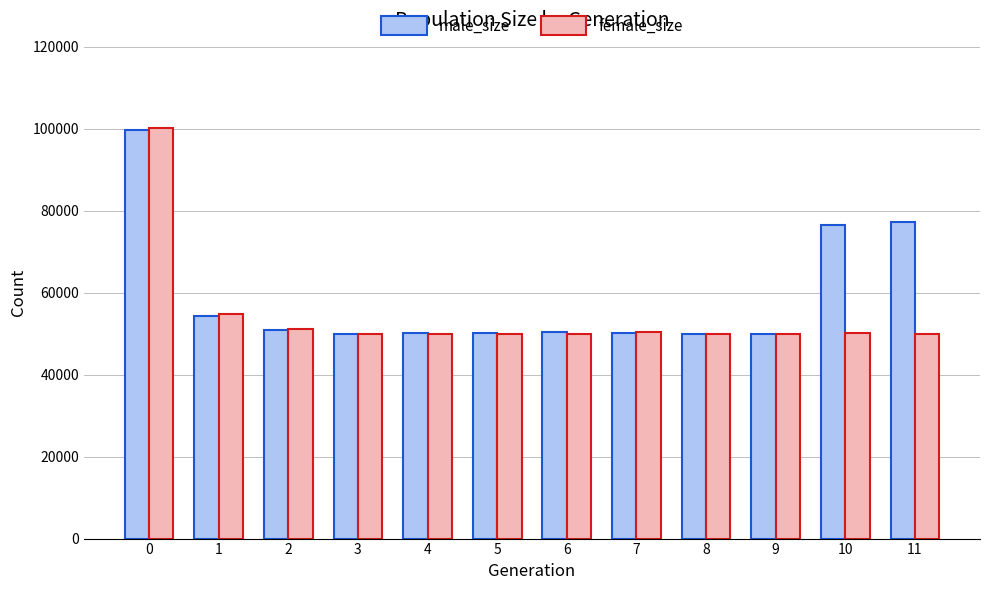

What is the difference between the highest and lowest values at 10?

26428